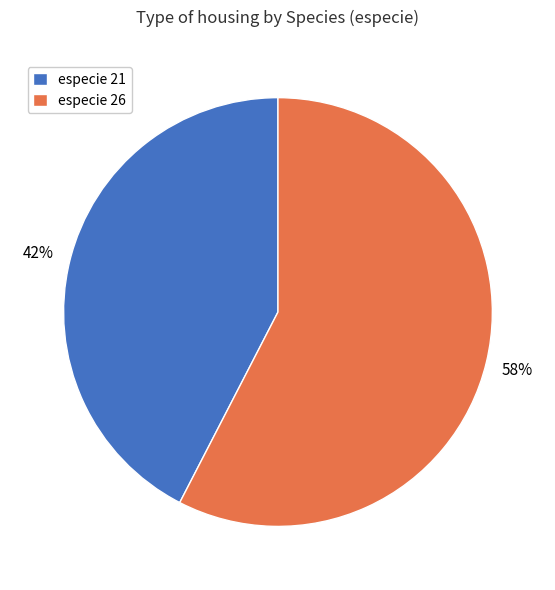

Which category has the smallest portion of the pie?

especie 21